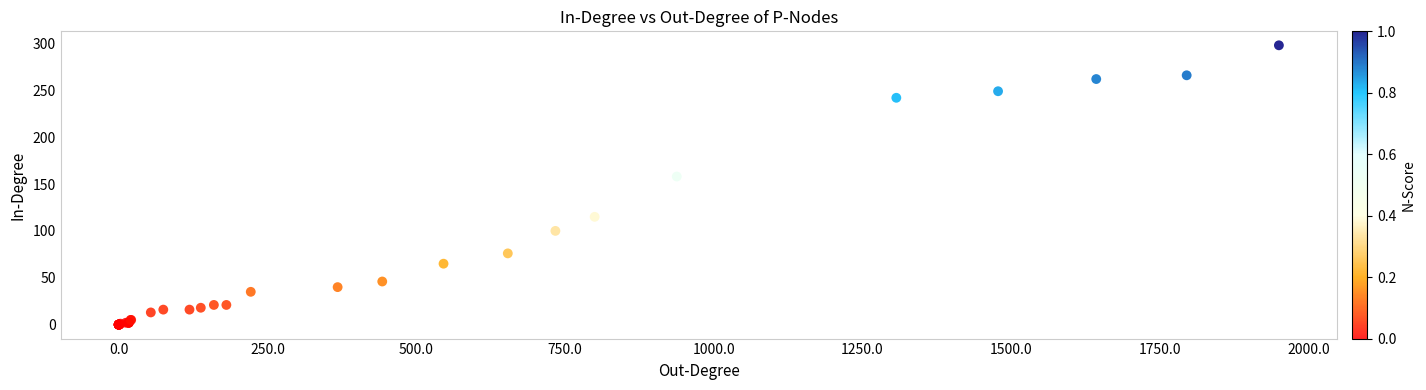

What Y value in the scatter plot is closest to 149?

158